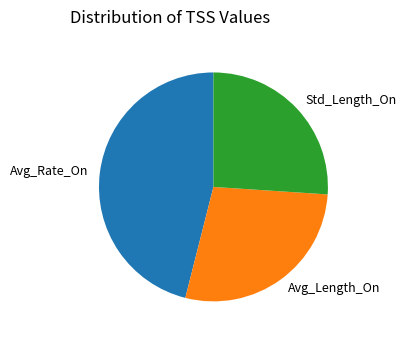

Is Avg_Length_On the majority of the pie?

No